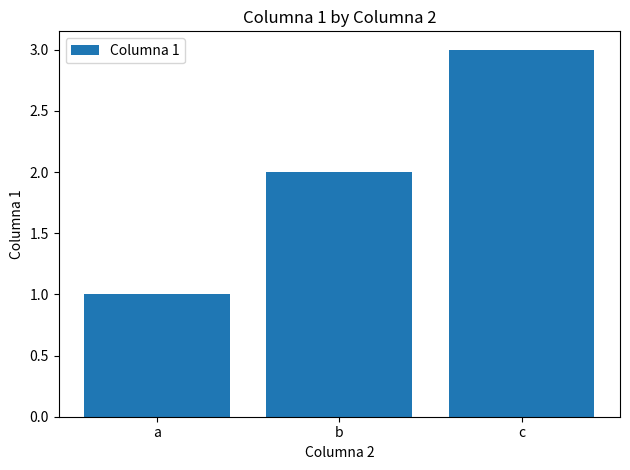

What is the ratio of the value at b to the value at a?

2.0